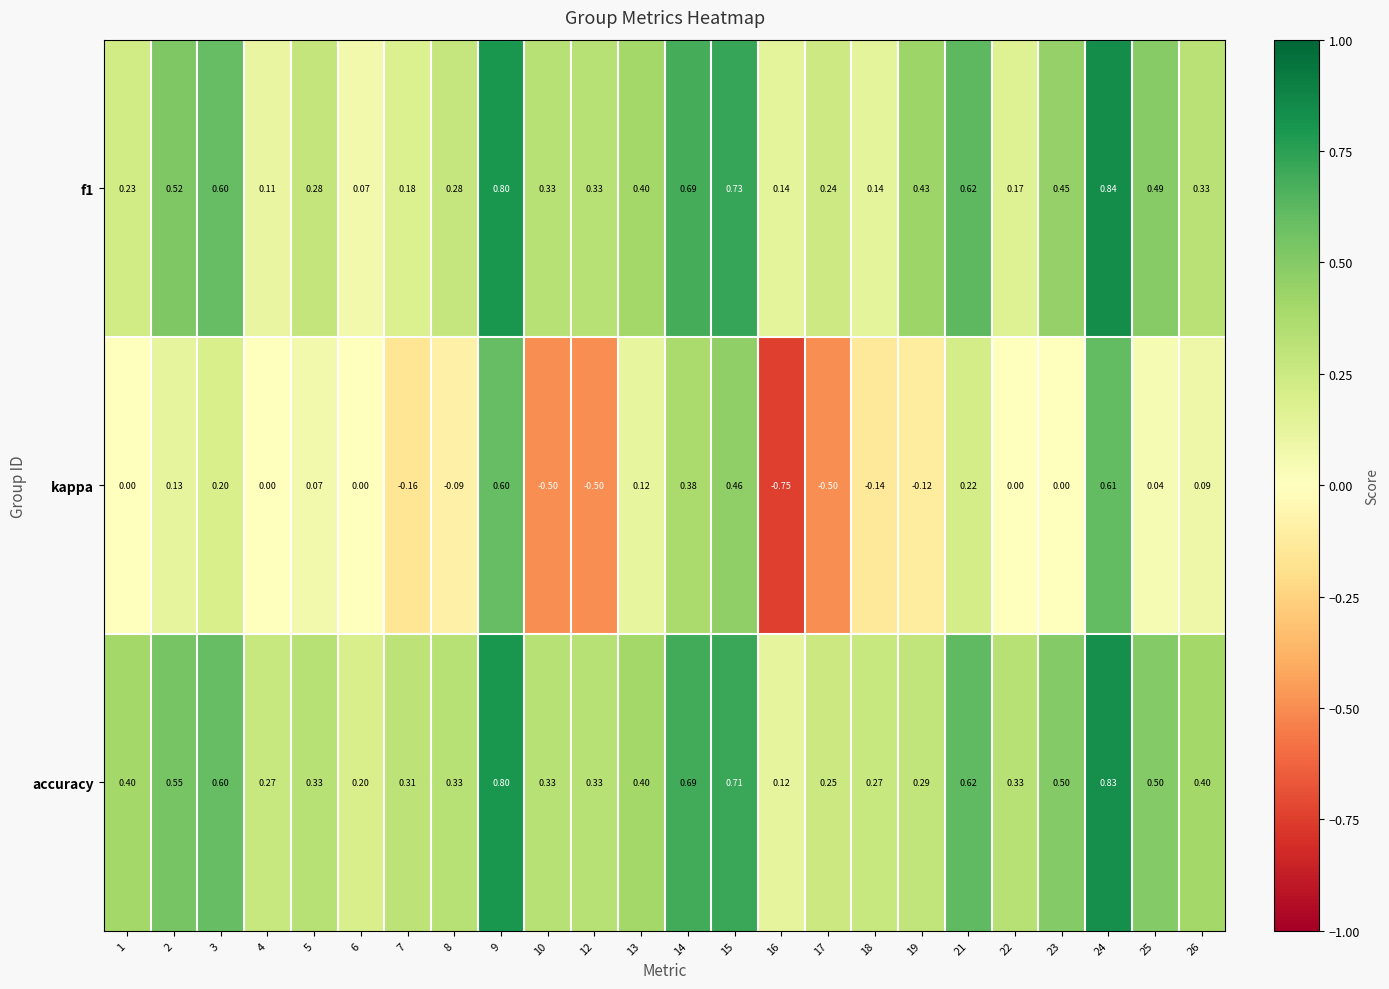

Which series has the largest total across all categories?

accuracy